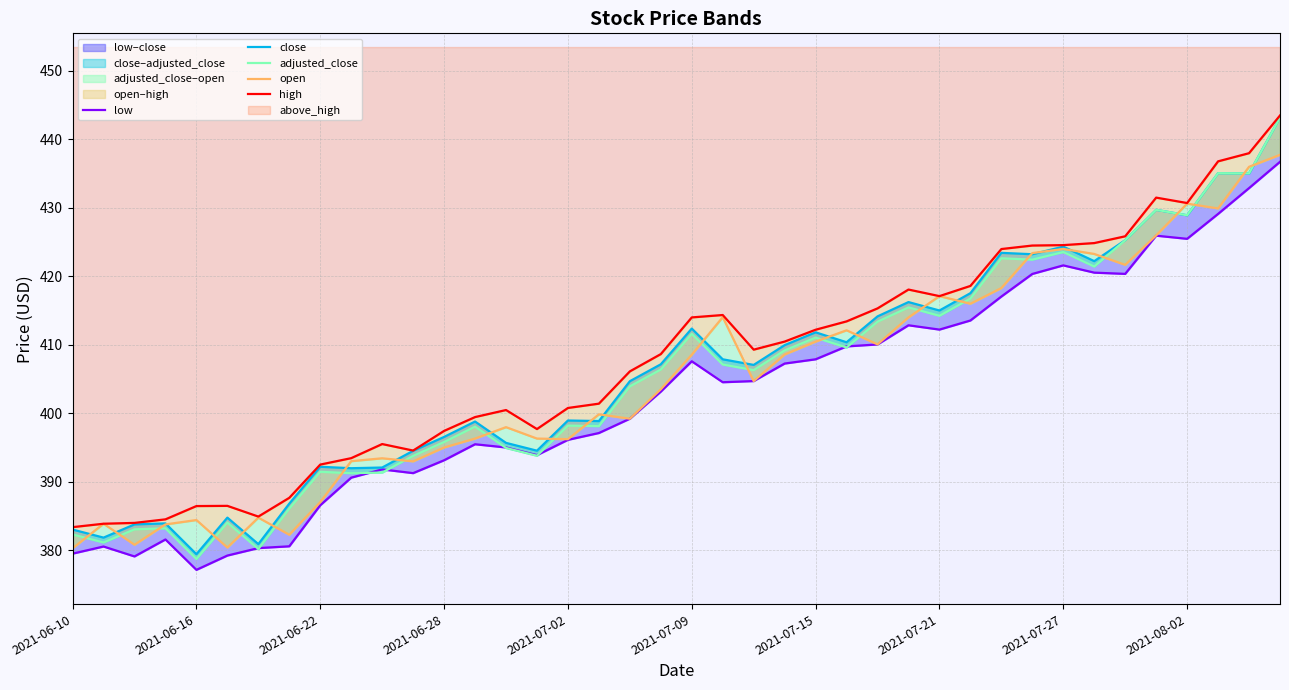

Reading left to right, transcribe all the data shown in this chart.

low: 379.5	380.5	379.1	381.6	377.1	379.2	380.3	380.6	386.6	390.6	391.8	391.2	393.1	395.5	395.0	393.9	396.1	397.1	399.2	403.2	407.6	404.5	404.7	407.3	407.9	409.8	410.1	412.9	412.2	413.5	417.1	420.4	421.6	420.5	420.4	425.9	425.5	429.1	432.9	436.7
close: 383.0	381.8	383.8	383.9	379.4	384.8	380.9	386.8	392.2	392.0	392.1	394.5	396.5	398.8	395.7	394.5	398.9	398.9	404.7	407.1	412.4	407.9	407.1	409.9	411.8	410.4	414.1	416.2	415.0	417.5	423.4	423.2	424.3	422.2	425.3	429.7	428.9	435.1	435.0	443.2
adjusted_close: 382.3	381.1	383.0	383.2	378.7	384.0	380.2	386.1	391.4	391.2	391.3	393.8	395.8	398.0	394.9	393.8	398.2	398.1	403.9	406.4	411.6	407.1	406.3	409.2	411.0	409.6	413.4	415.5	414.2	416.8	422.6	422.4	423.5	421.4	425.3	429.7	428.9	435.1	435.0	443.2
open: 380.3	383.9	380.8	383.8	384.4	380.4	384.8	382.2	387.0	393.0	393.4	393.0	395.0	396.3	398.0	396.3	396.2	399.8	399.2	403.5	408.6	414.0	404.7	408.6	410.5	412.1	410.1	414.0	417.1	416.0	418.3	423.4	424.0	423.3	421.7	426.0	430.6	429.9	436.0	437.8
high: 383.4	383.9	384.0	384.5	386.4	386.5	384.9	387.6	392.5	393.4	395.5	394.6	397.4	399.4	400.5	397.7	400.8	401.4	406.1	408.6	414.0	414.4	409.3	410.5	412.2	413.4	415.3	418.1	417.1	418.6	424.0	424.5	424.6	424.9	425.9	431.5	430.7	436.8	438.0	443.5